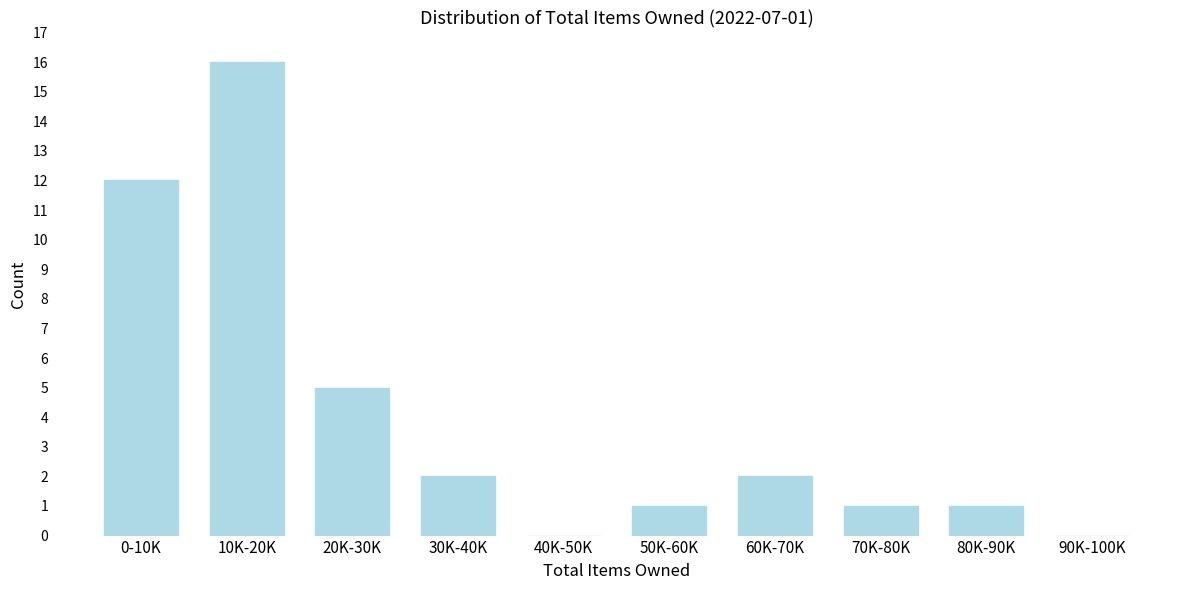

Reading left to right, what are all the values shown in this chart?

0-10K=12	10K-20K=16	20K-30K=5	30K-40K=2	40K-50K=0	50K-60K=1	60K-70K=2	70K-80K=1	80K-90K=1	90K-100K=0